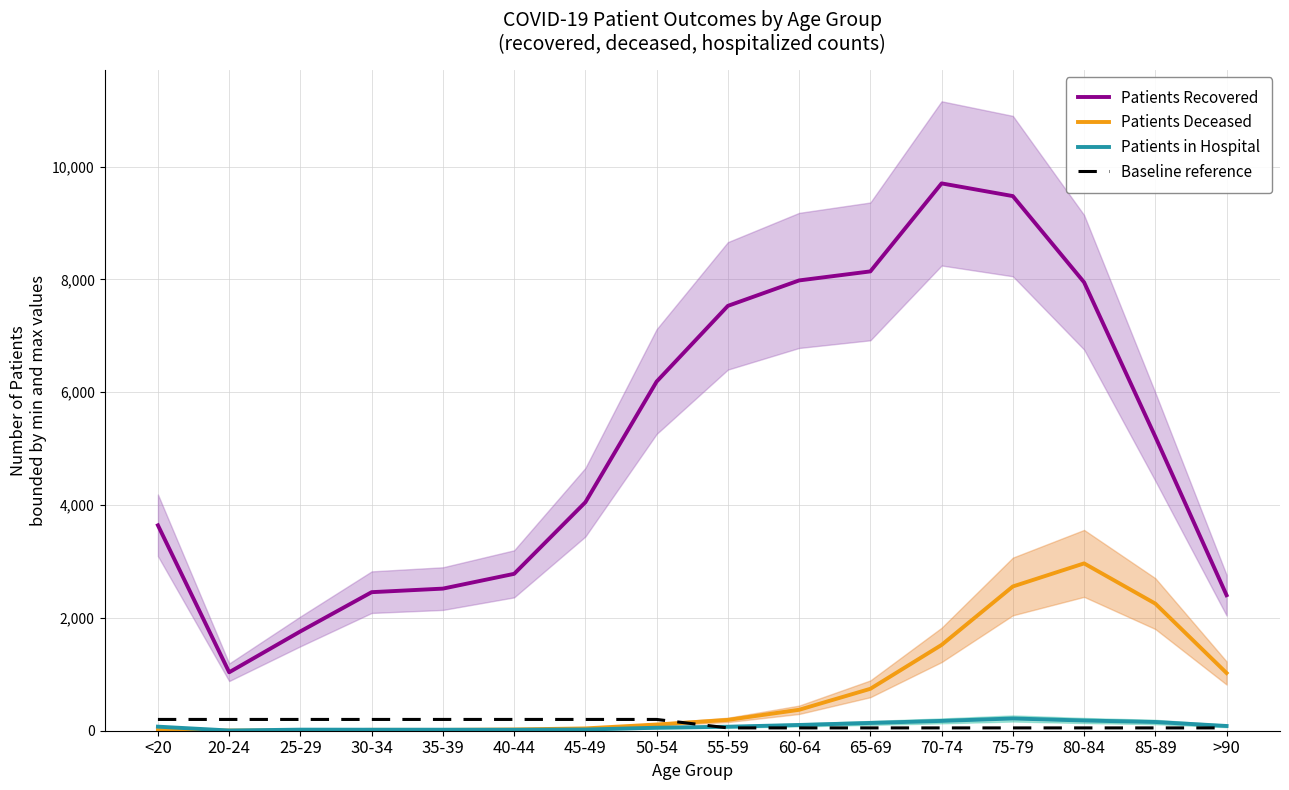

In Patients in Hospital, how many points are higher than both neighbors (excluding endpoints)?

2